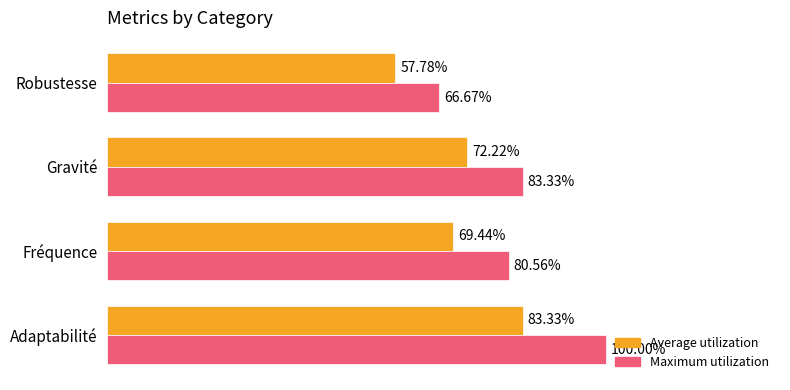

What is the lowest value of the Average utilization series?

0.6